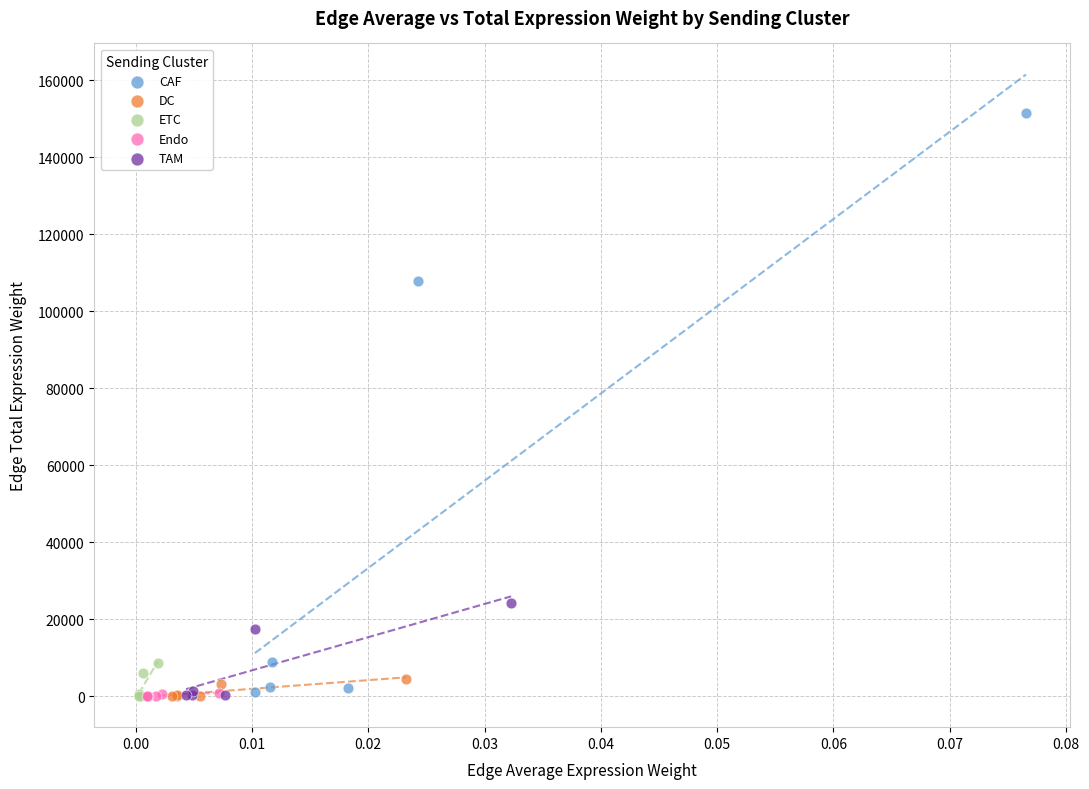

Which series reaches the maximum Y coordinate?

CAF